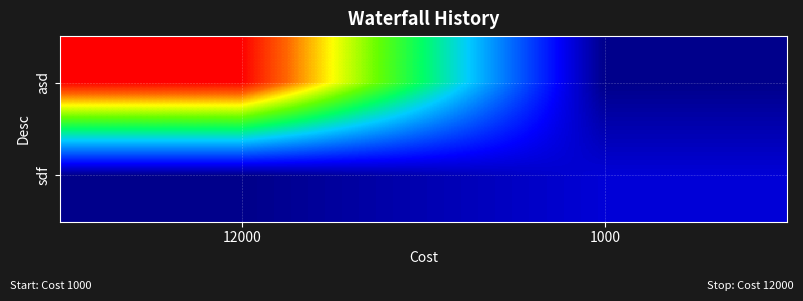

Rank the series by their average value, from highest to lowest.

asd, sdf